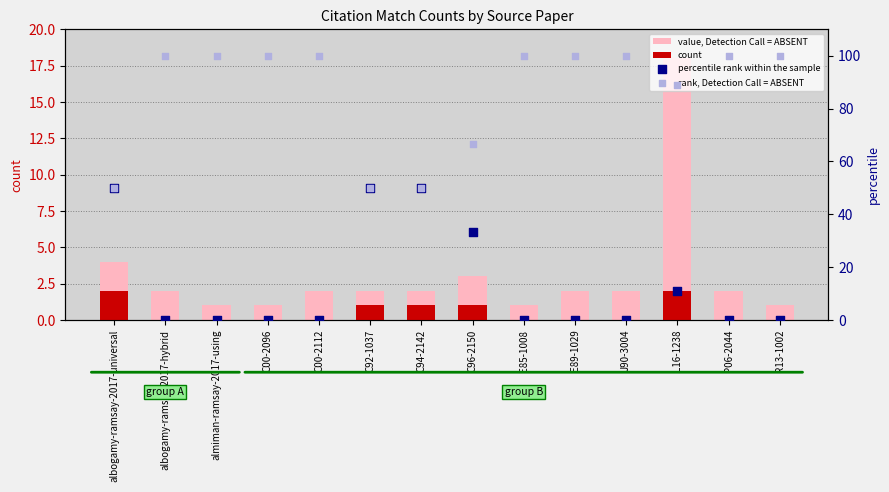

Is the value of rank, Detection Call = ABSENT at E85-1008 greater than the value of value, Detection Call = ABSENT at albogamy-ramsay-2017-universal?

Yes